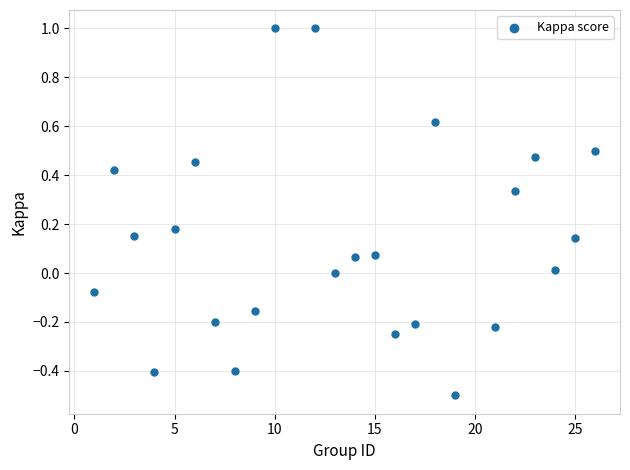

What is the range of Y values (max minus min)?

1.5